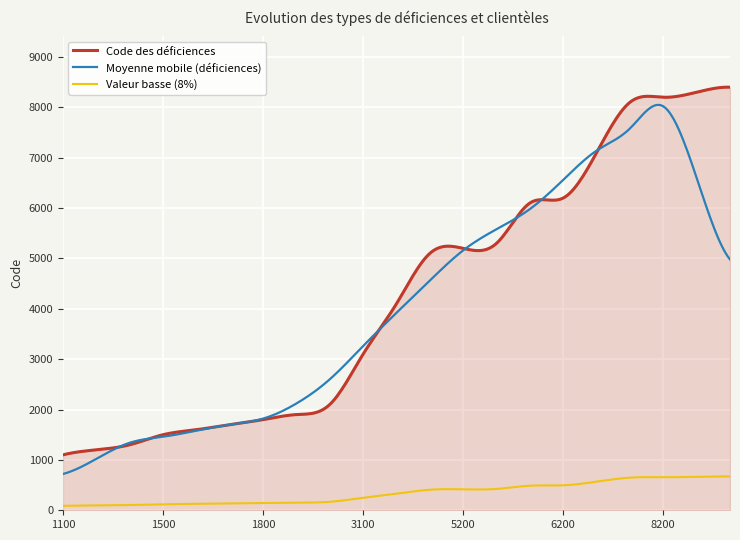

What is the maximum value for Moyenne mobile (déficiences)?

8049.2